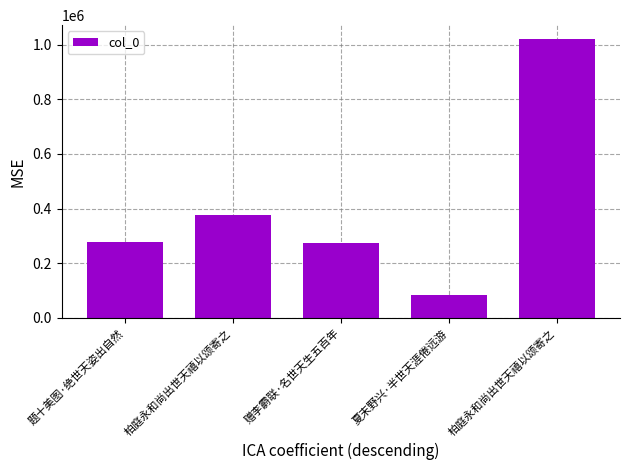

How many series are shown in this chart?

1